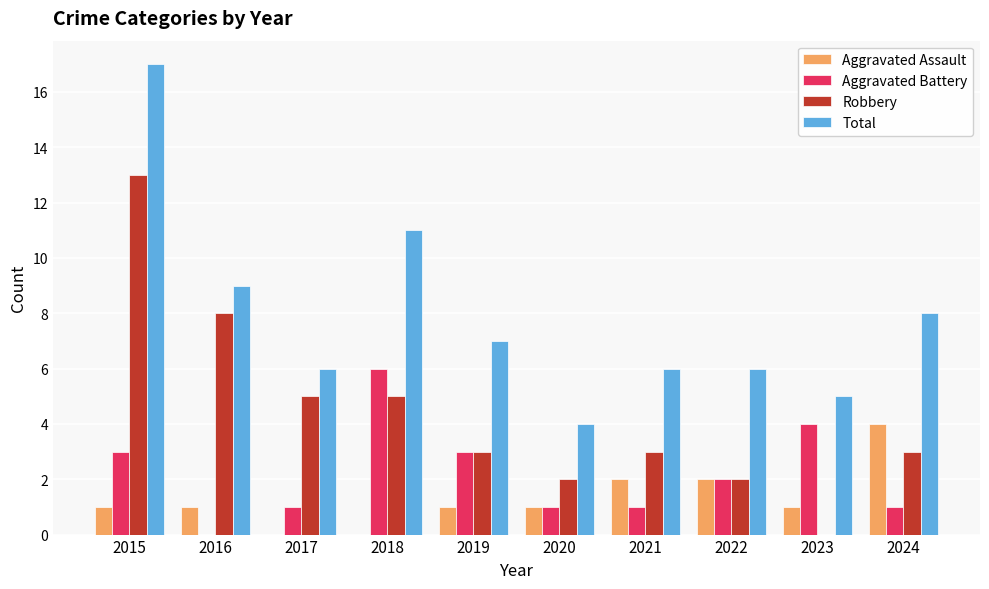

Is it true that Aggravated Assault equals 1 at 2024?

False